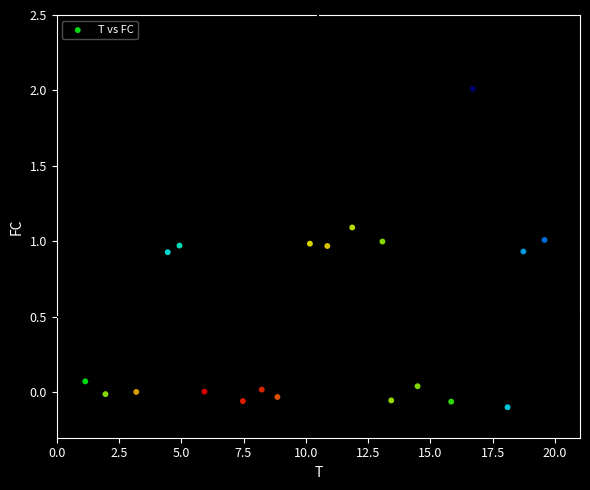

What is the range of Y values (max minus min)?

2.1